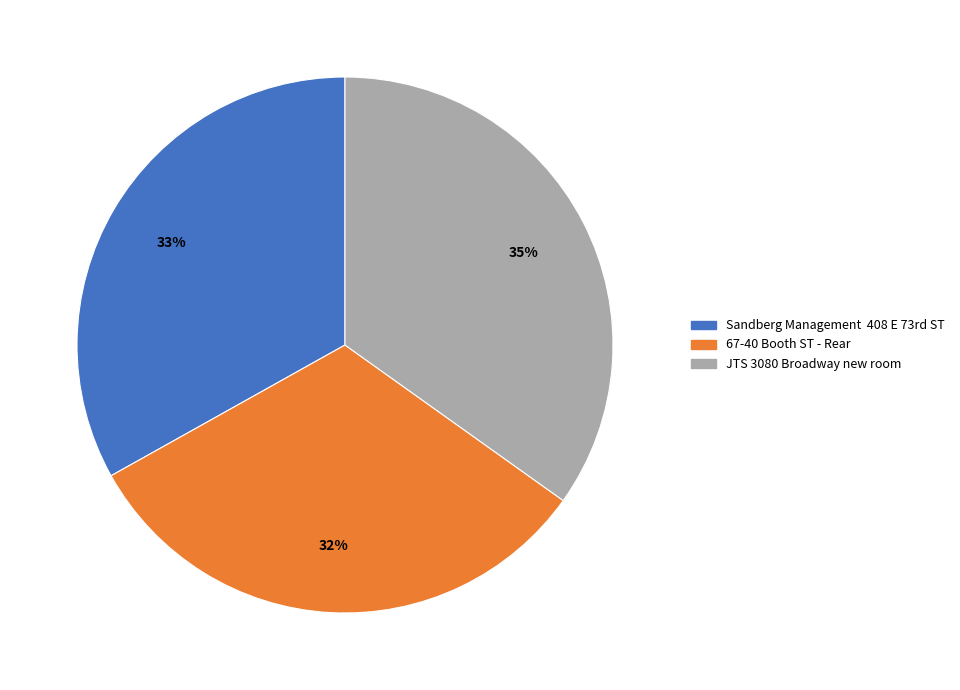

The 67-40 Booth ST - Rear slice represents 24% of the pie. True or false?

False